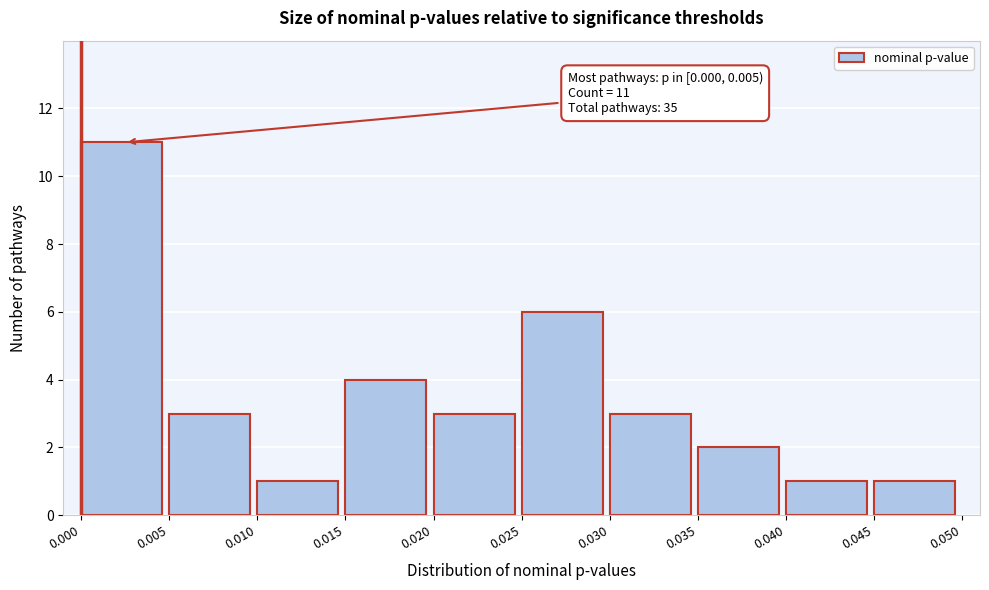

Over which range of the x-axis is the bar tallest?

0.000 to 0.005